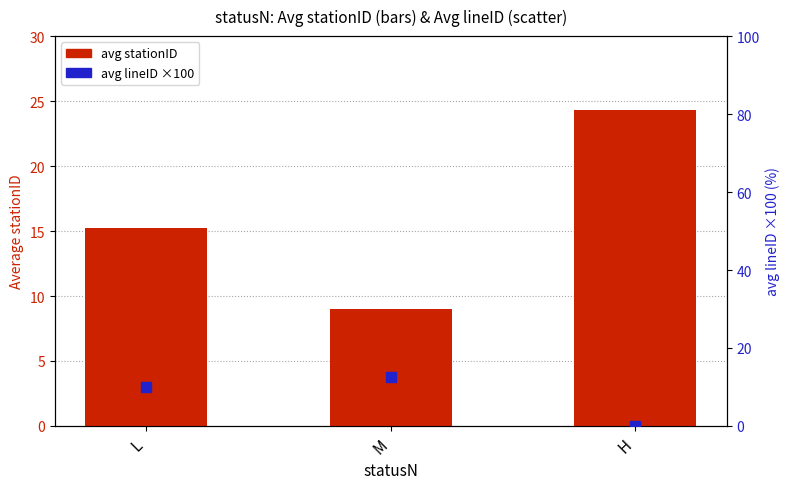

What are all the series names shown in the legend?

avg stationID, avg lineID (×100)